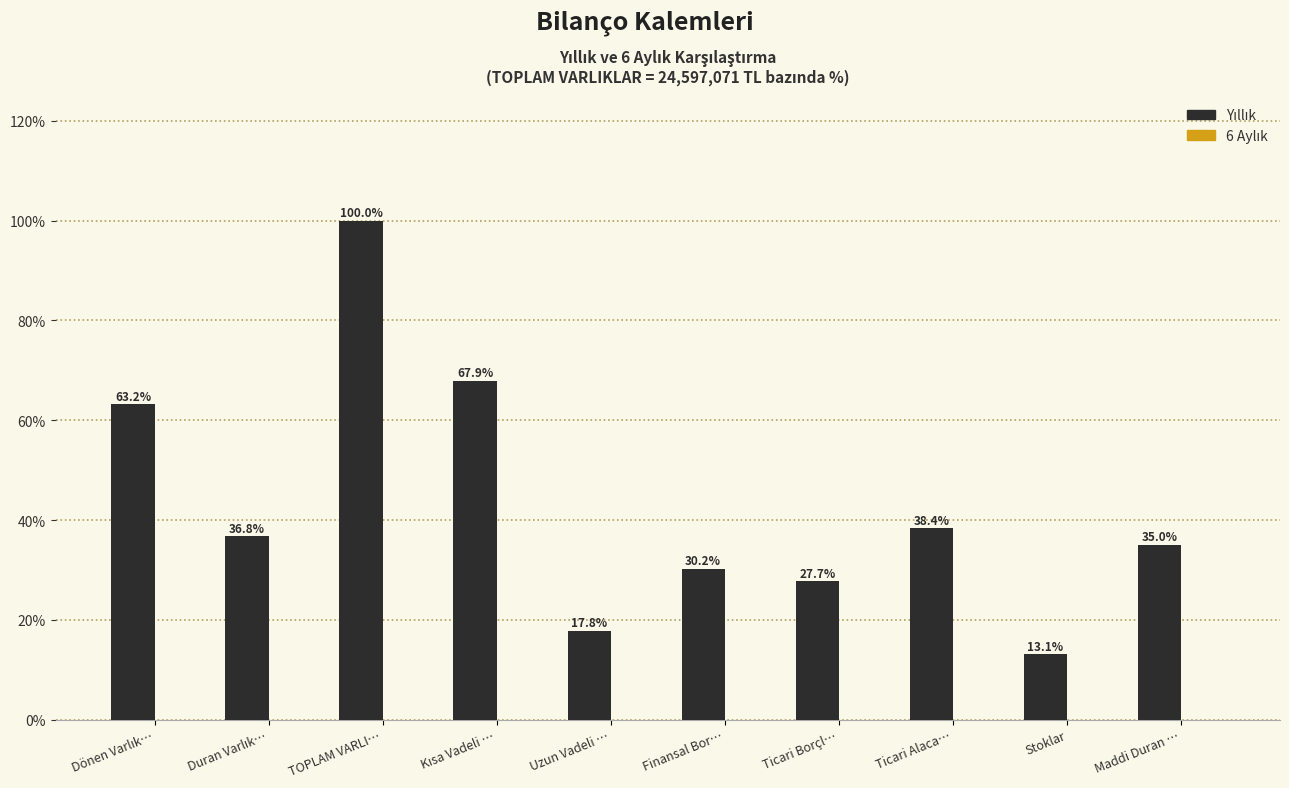

Reading left to right, transcribe all the data shown in this chart.

63.2	36.8	100.0	67.9	17.8	30.2	27.7	38.4	13.1	35.0